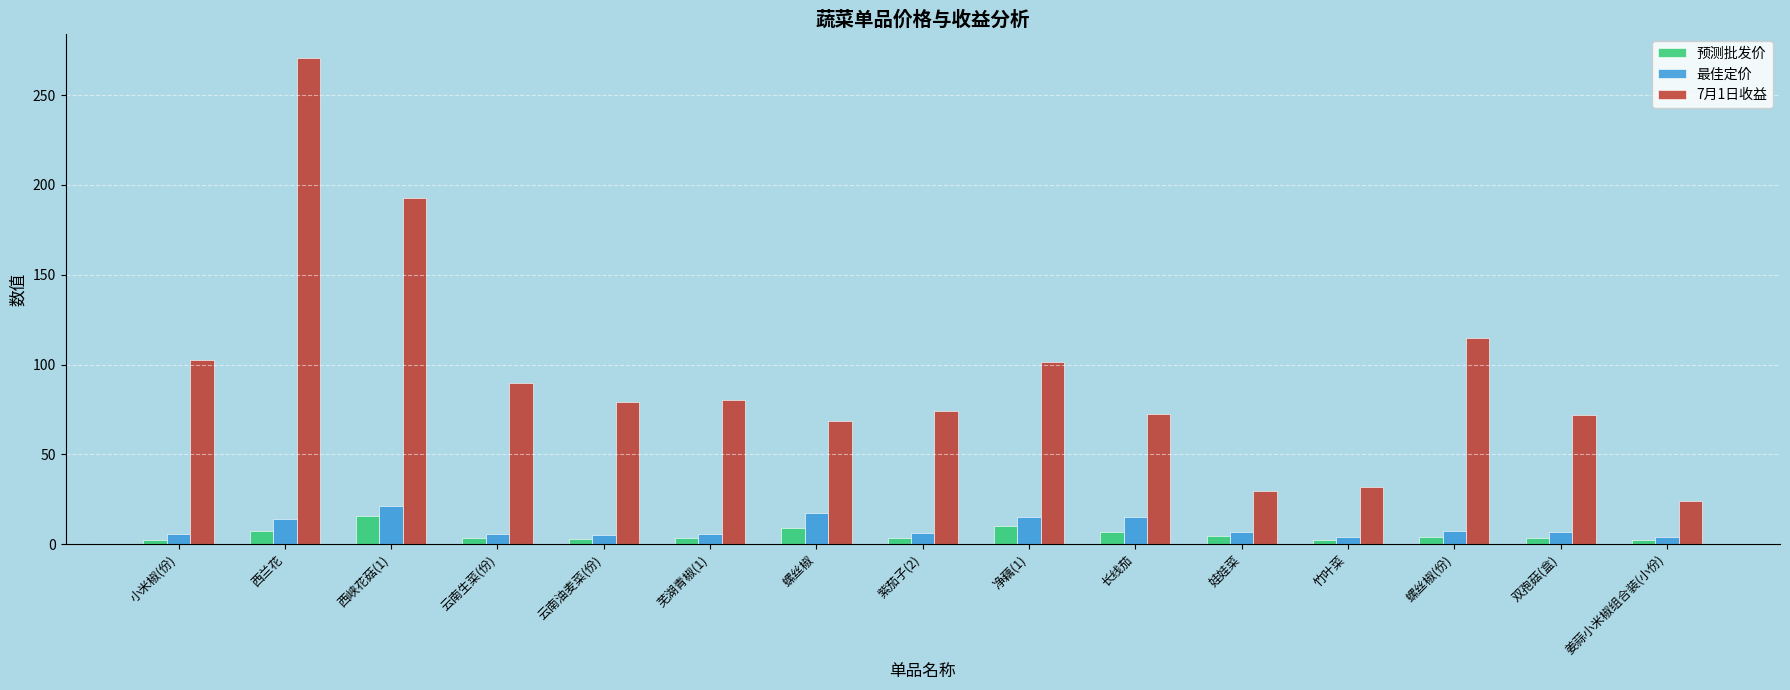

Which series changed the most between 云南油麦菜(份) and 竹叶菜?

7月1日收益